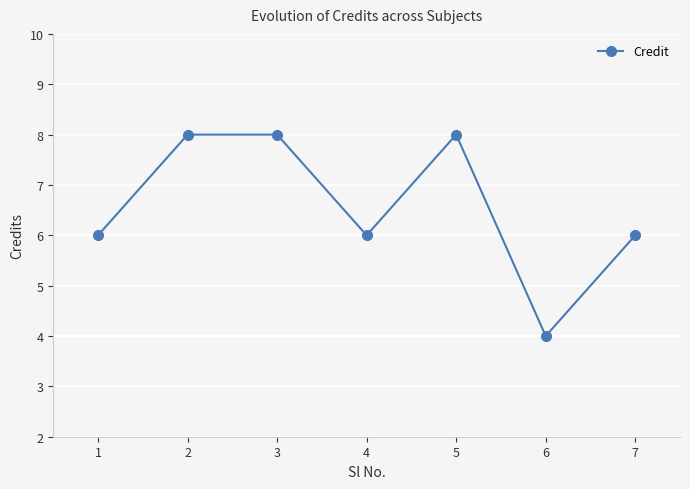

How many lines are shown in the chart?

1